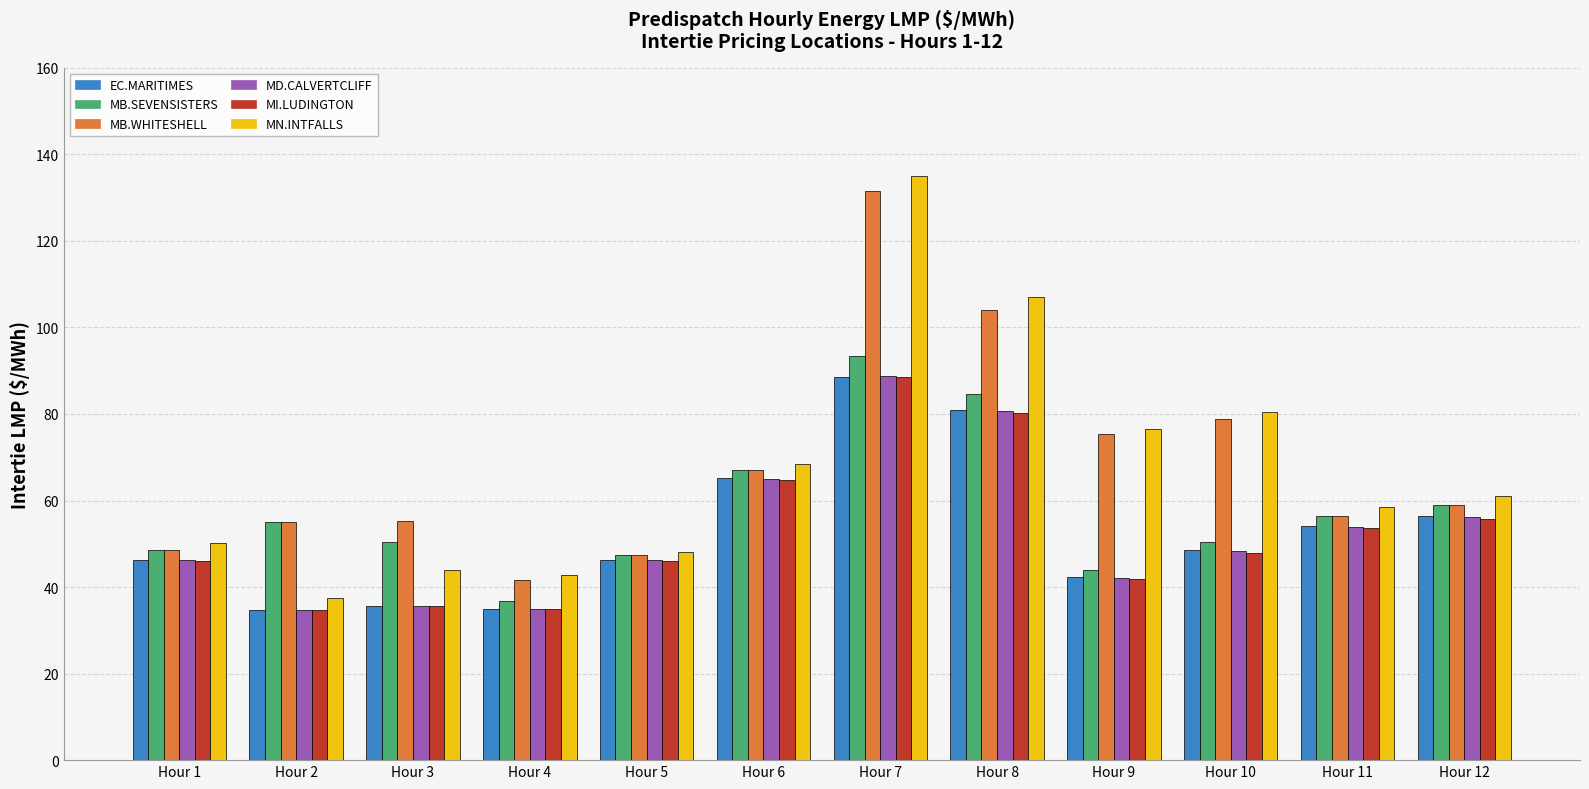

What is the minimum value shown in the chart?

34.7